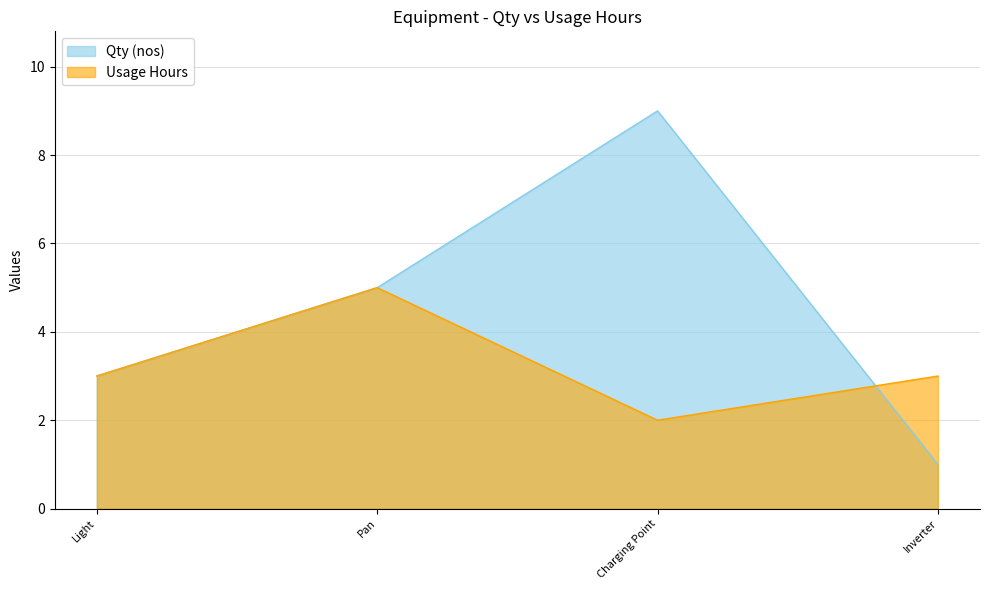

What is the lowest value of the Qty (nos) series?

1